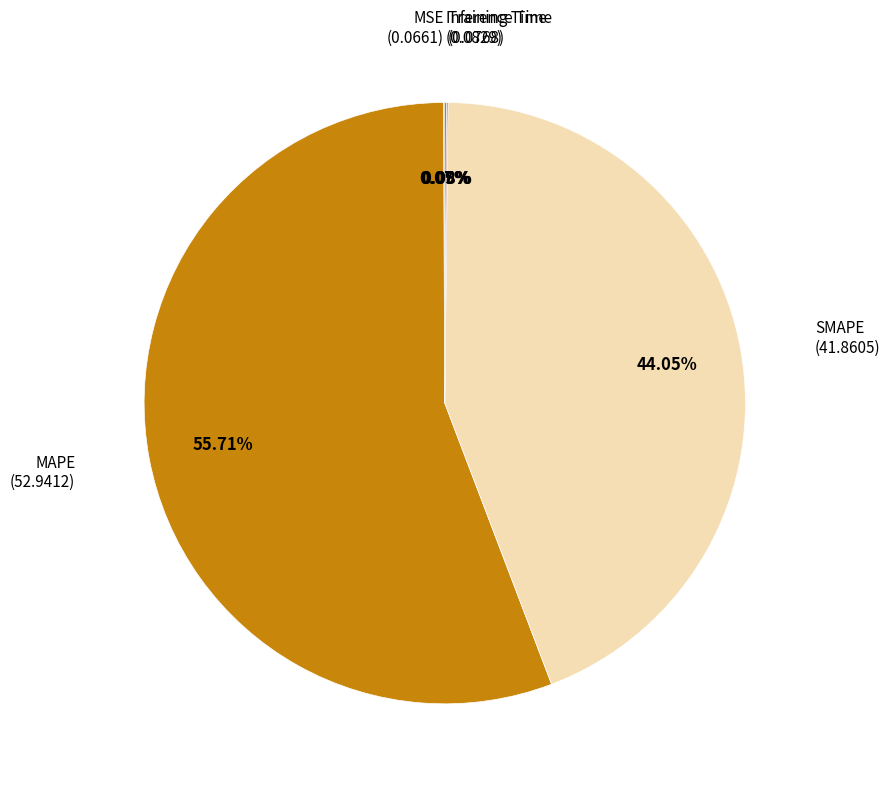

Is there a majority slice in this chart?

Yes